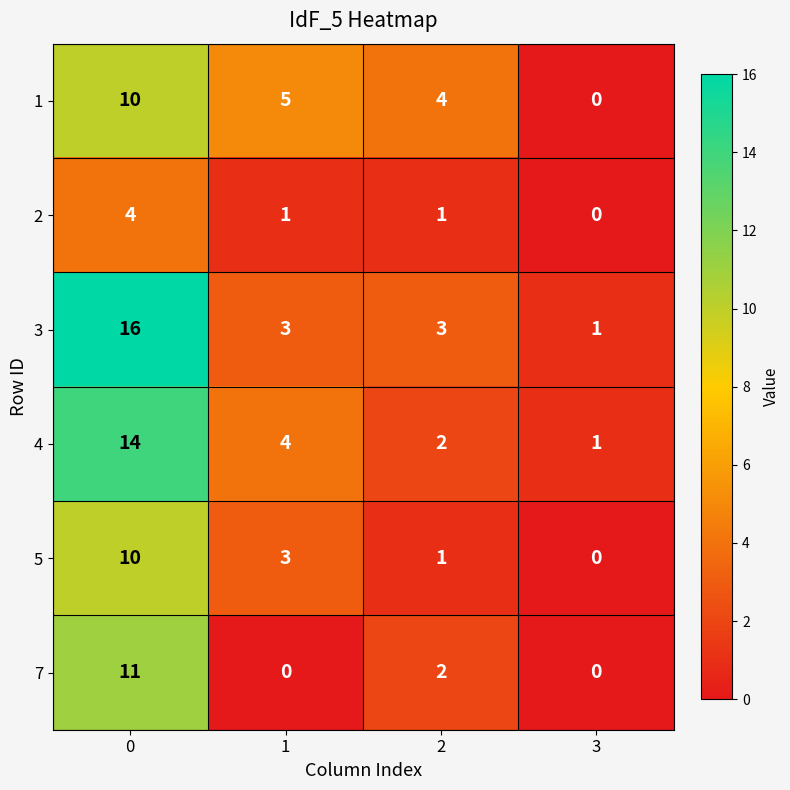

The value of 7 at 2 is 3. True or false?

False